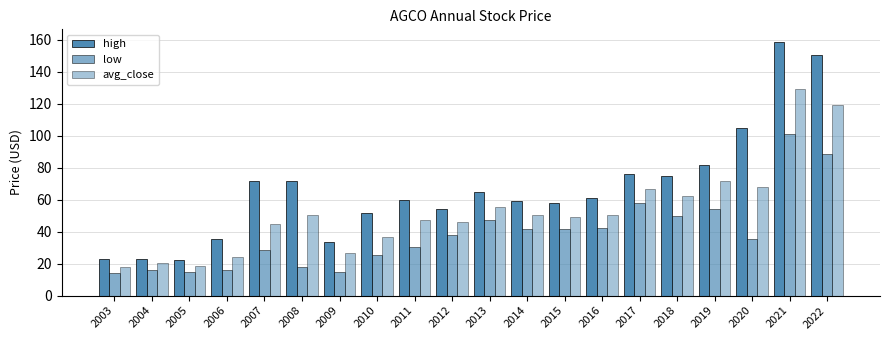

How many bars are there in each group?

3